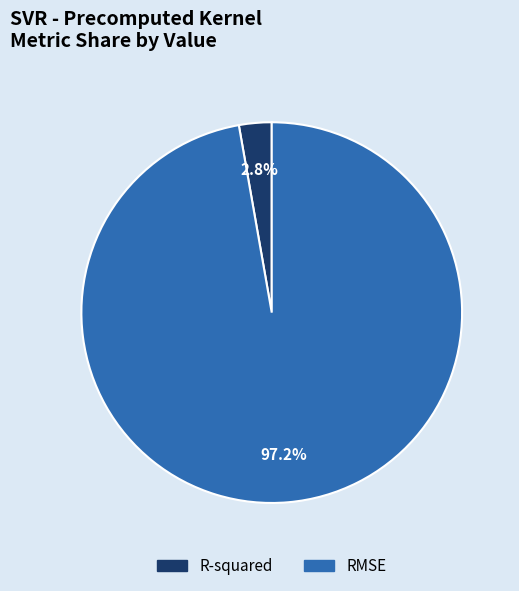

Combined, do R-squared and RMSE account for over 50%?

Yes